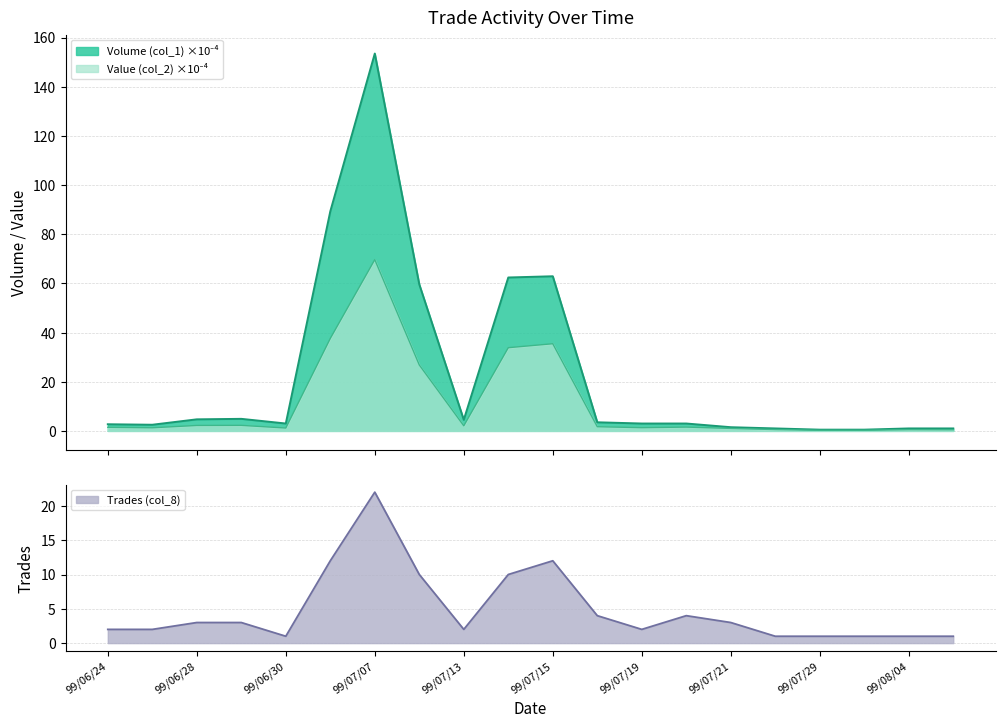

Is it true that Volume (col_1) equals 99.5 at 99/07/08?

False